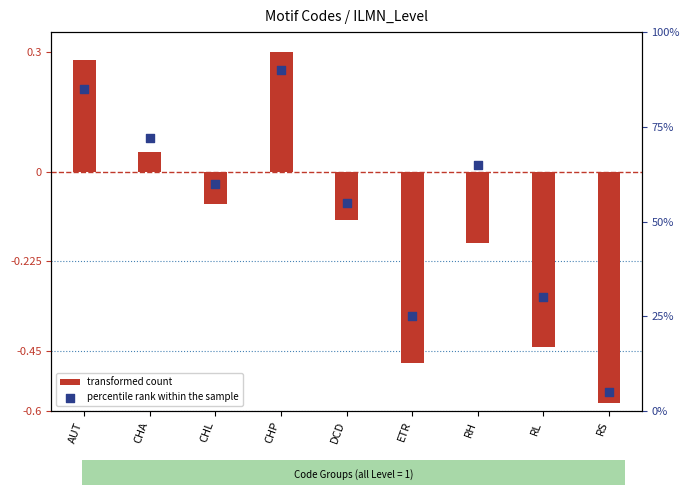

Which series has the largest total across all categories?

percentile rank within the sample